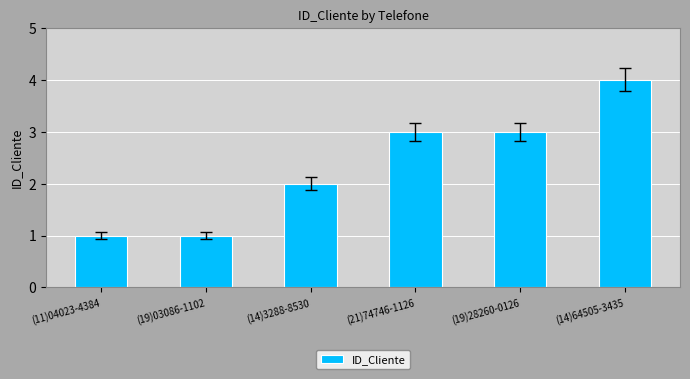

What position from the right is (11)04023-4384?

6